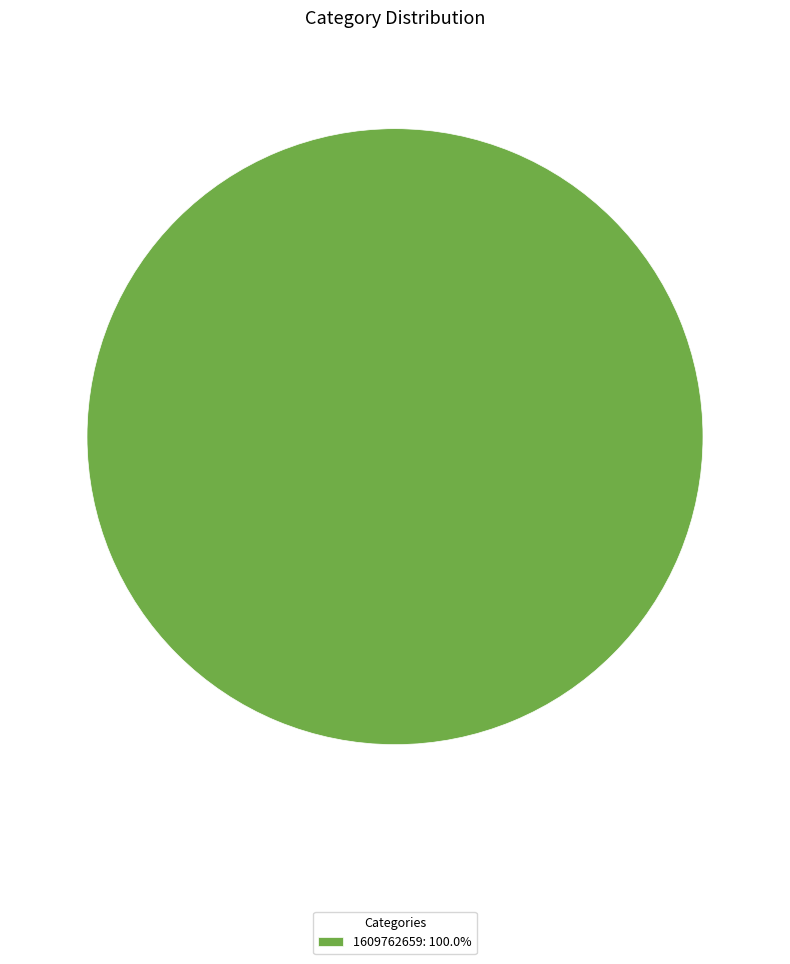

How many segments does this pie chart have?

1